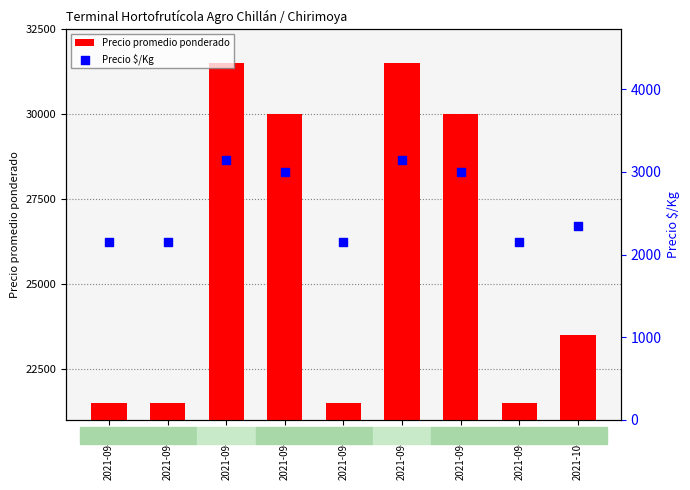

Which series has the largest total across all categories?

Precio promedio ponderado